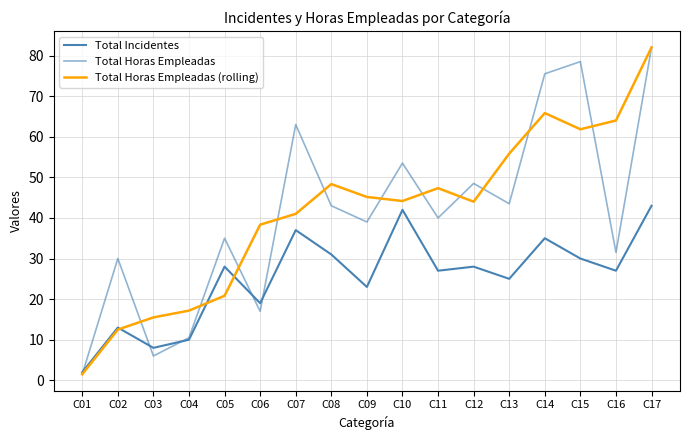

Count the number of data series in this chart.

3